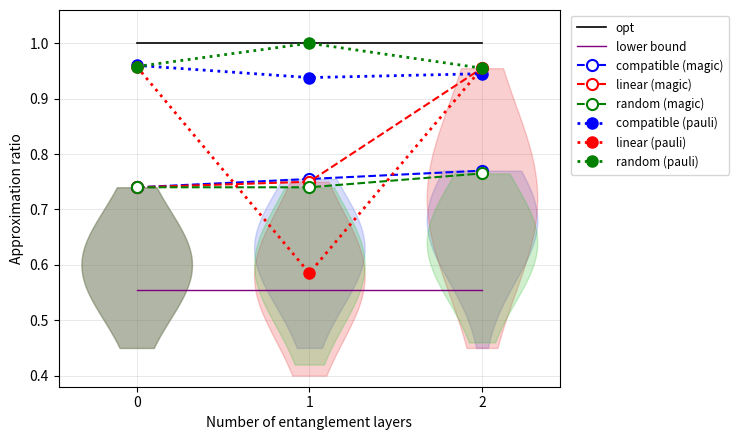

Rank the series at 1 from highest to lowest value.

random_pauli, compatible_pauli, compatible_magic, linear_magic, random_magic, linear_pauli